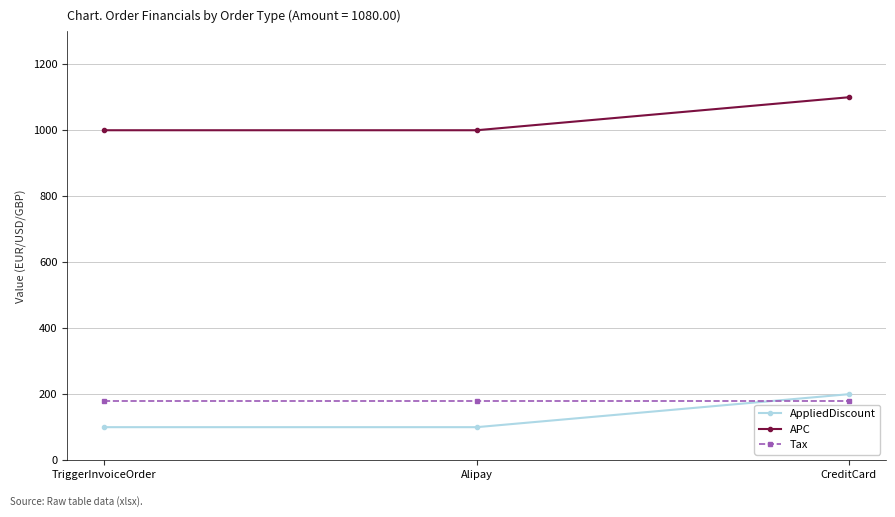

What is the sum of all AppliedDiscount values?

400